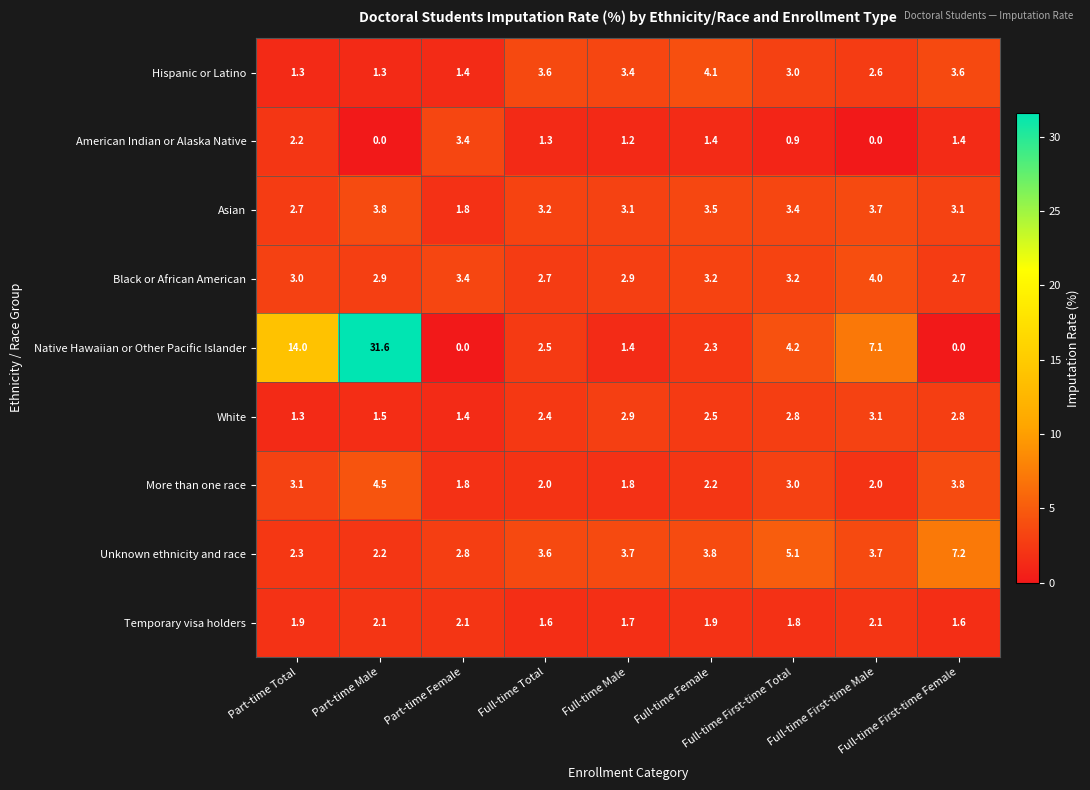

At how many categories does at least one series exceed 20?

1